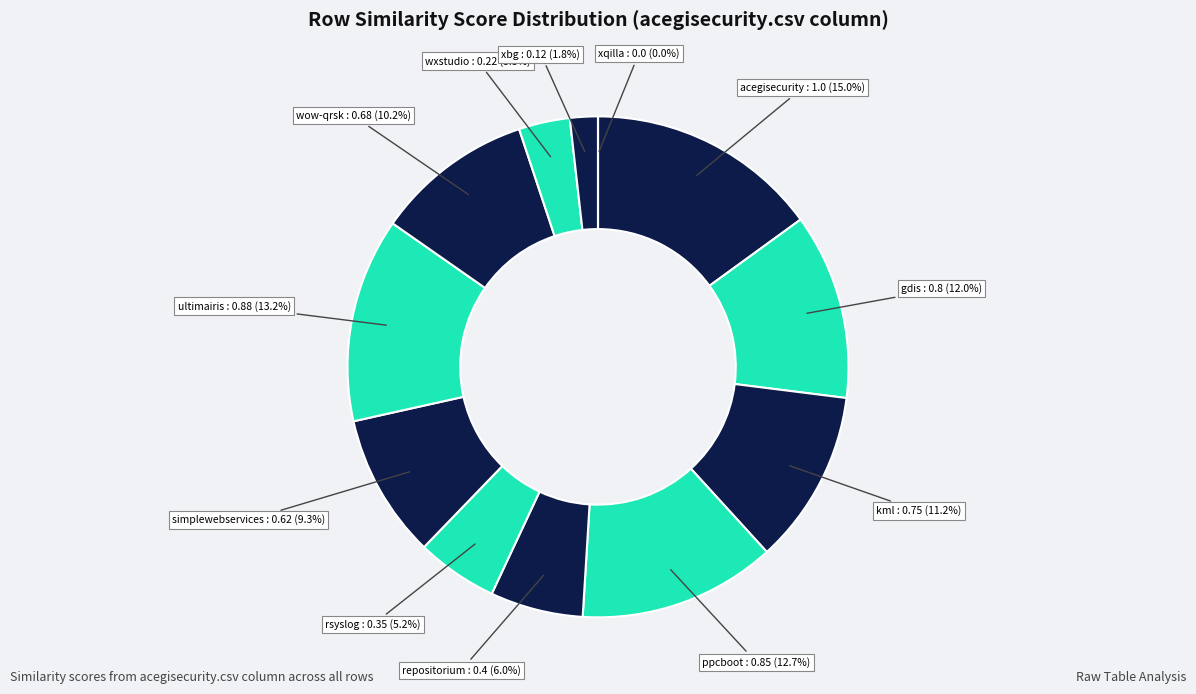

To the nearest percent, what is the average slice percentage?

8%